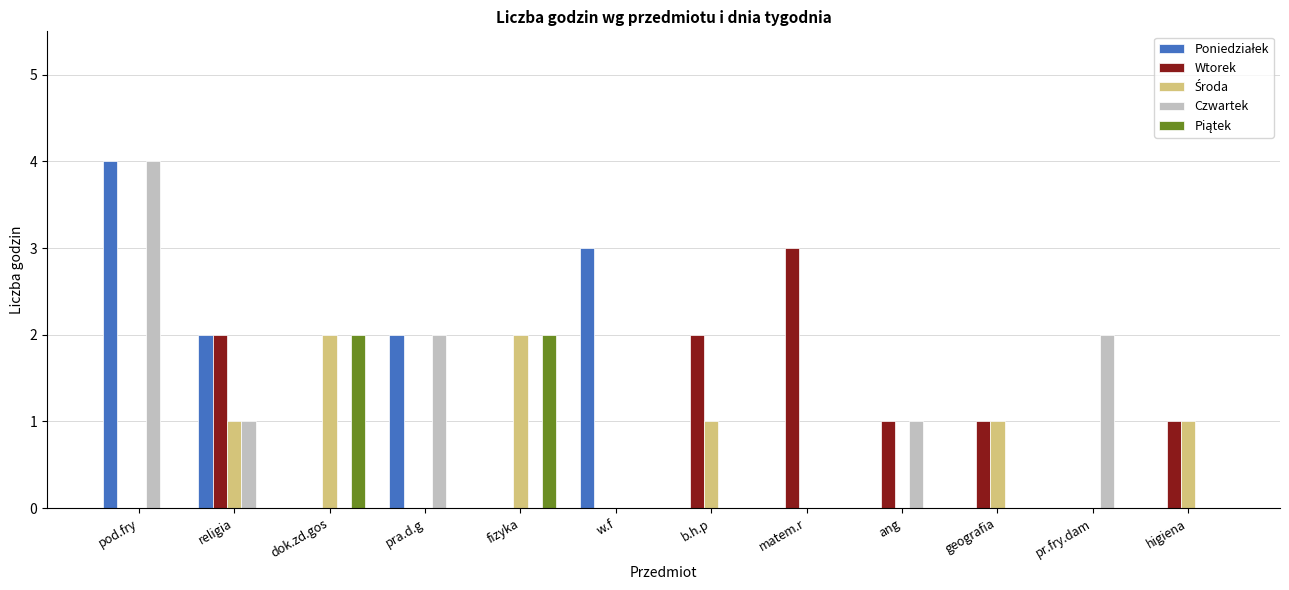

At which category does the chart reach its peak across all series?

pod.fry